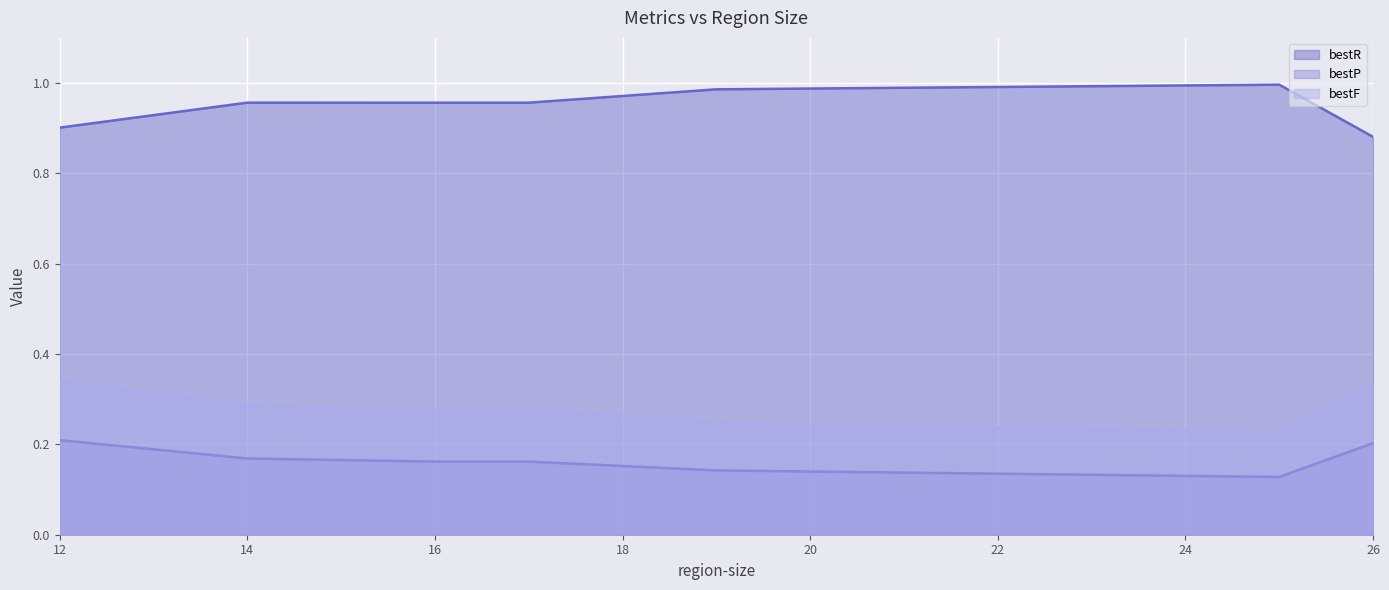

Does the chart display data point markers on the line(s)?

No